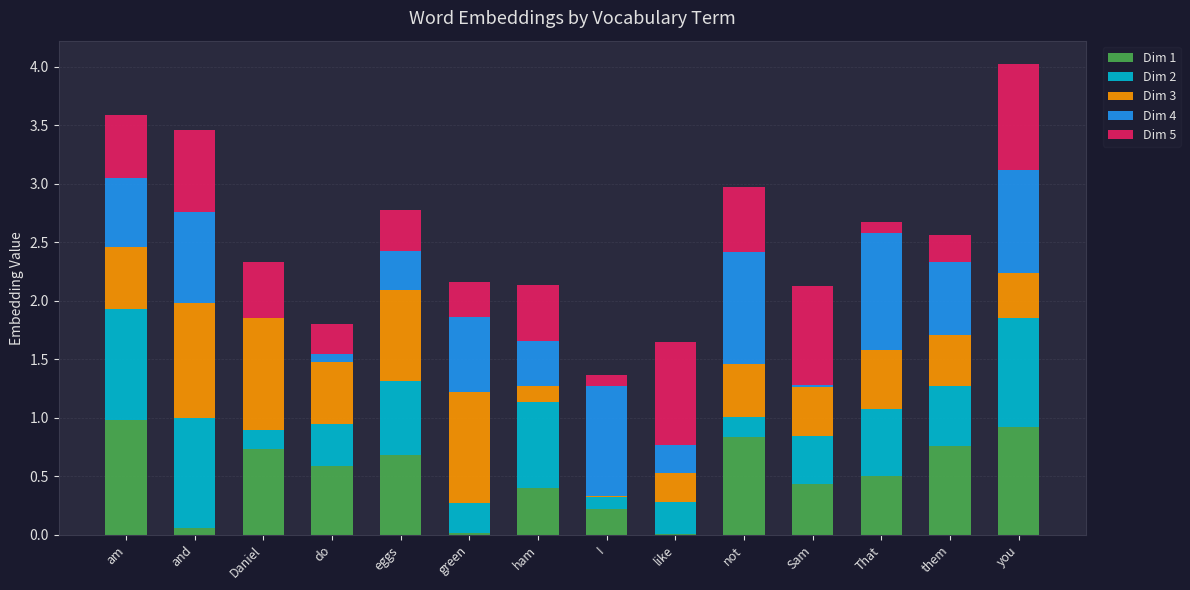

True or false: Dim 1 has a value of 0.7 at eggs.

True